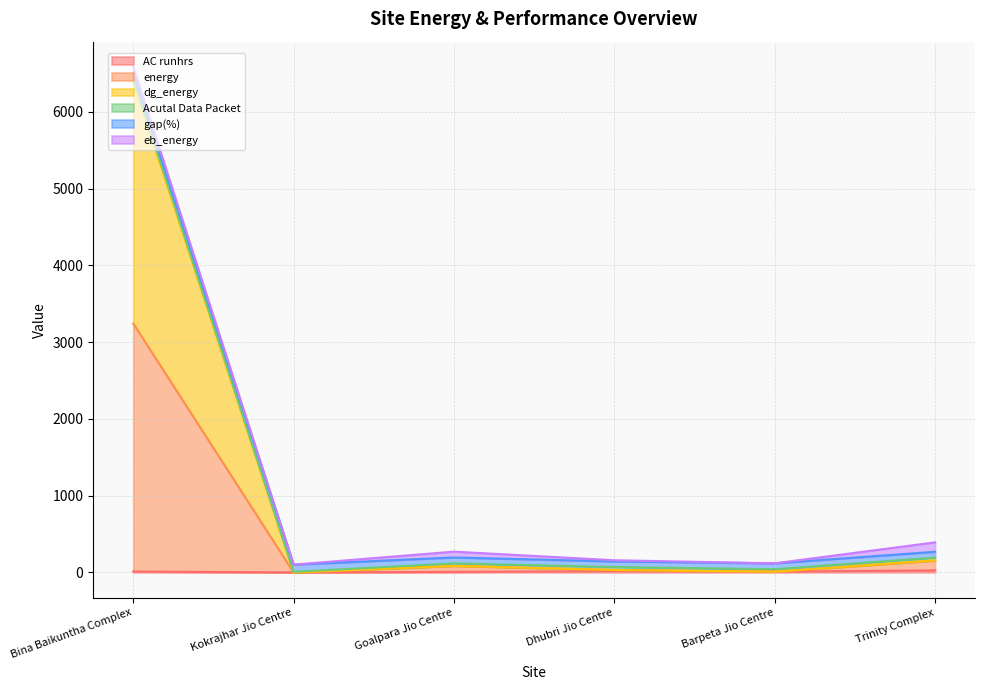

The dg_energy series shows 6398 at Bina Baikuntha Complex. True or false?

True